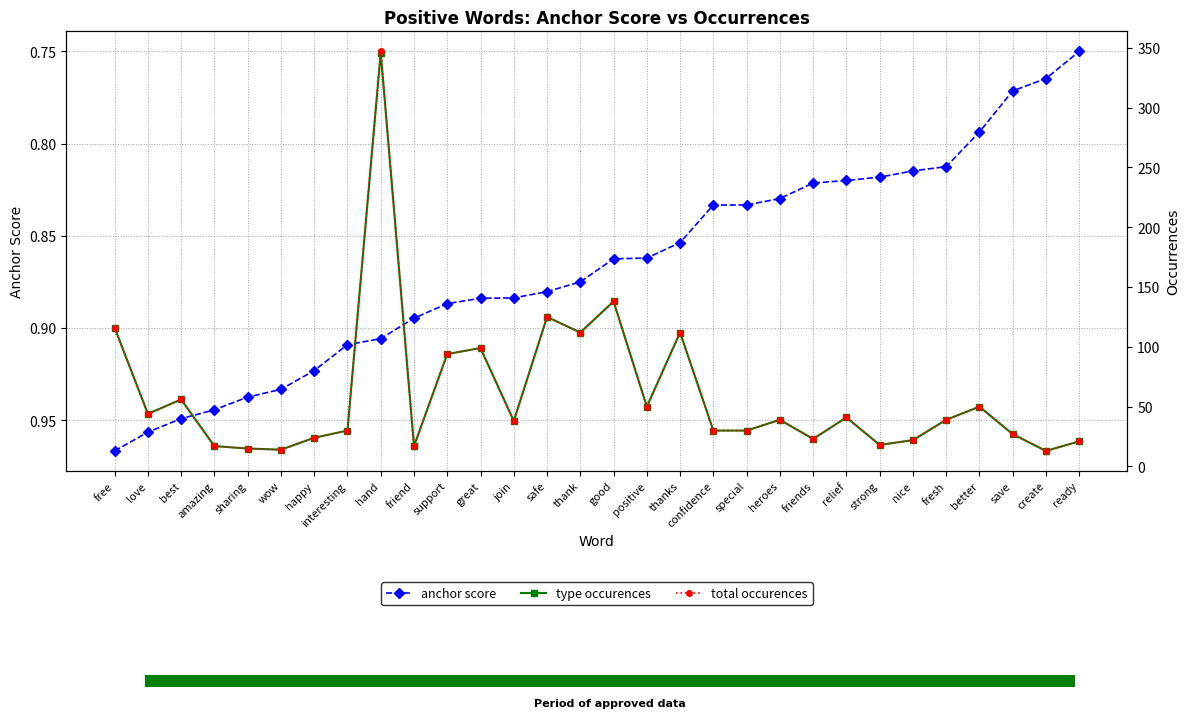

What is the sum of the total occurences values at strong and relief?

59.0